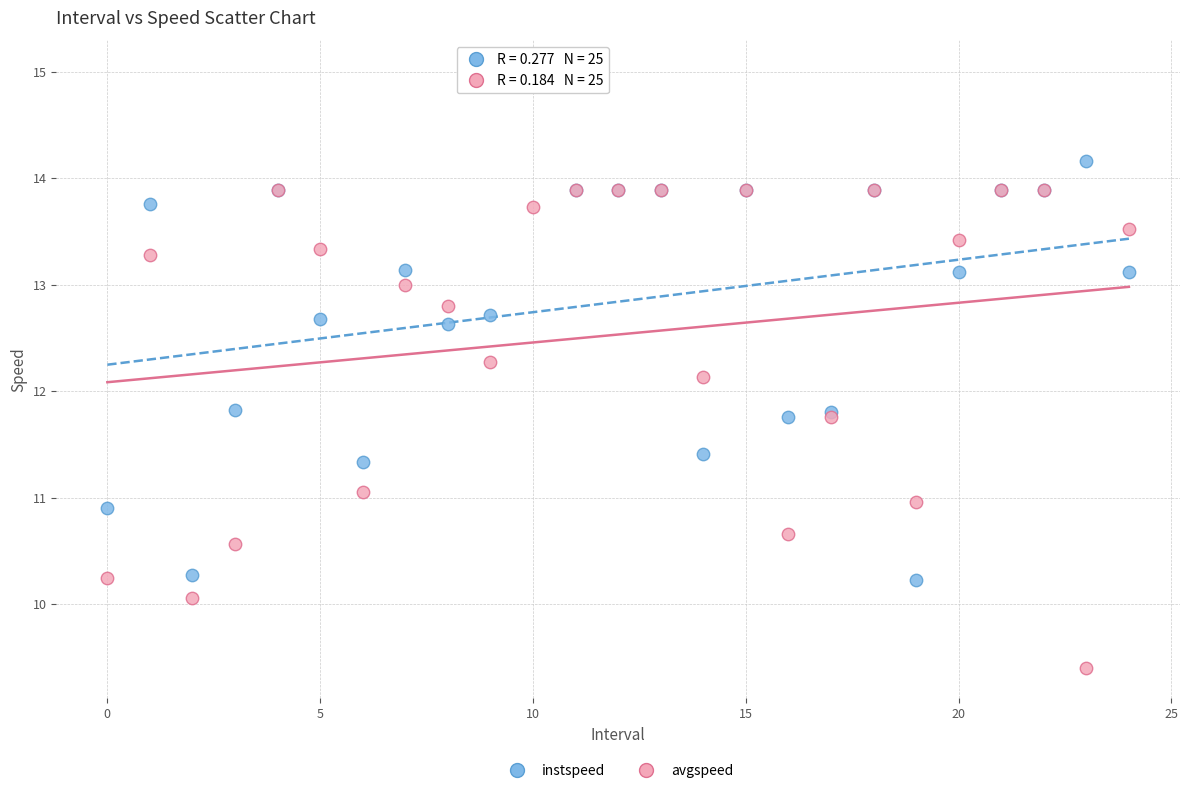

What are all the series names shown in the legend?

instspeed, avgspeed